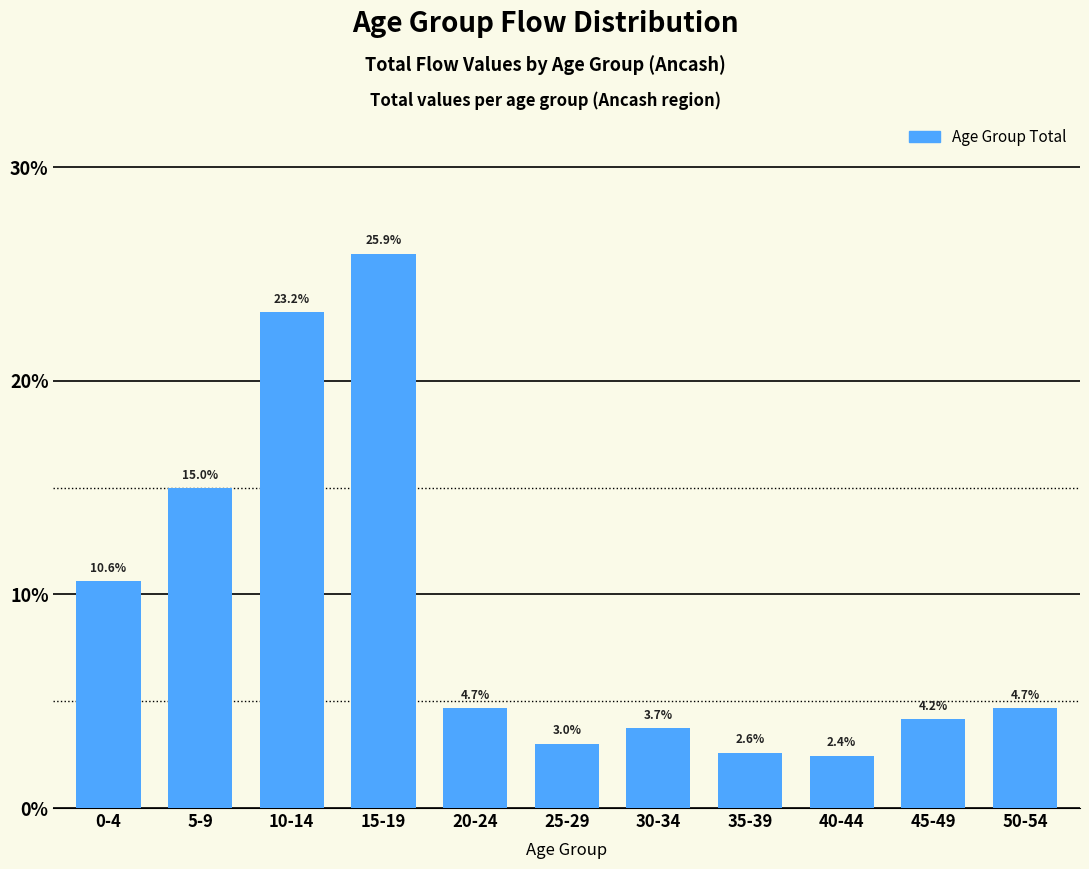

At which category does the chart reach its minimum across all series?

40-44